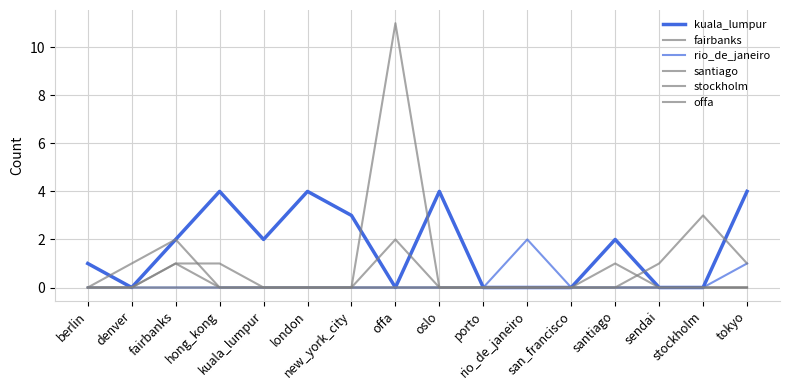

At which category does santiago reach its first local peak?

fairbanks